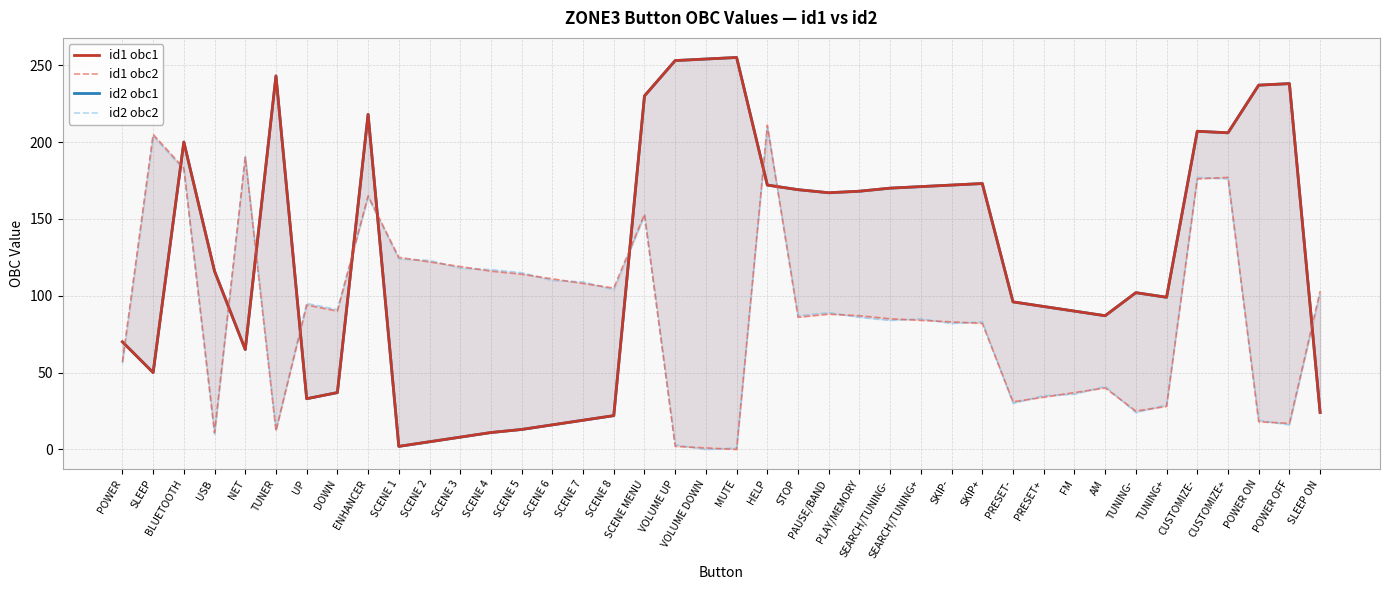

Where is the first local minimum for id1 obc2?

USB